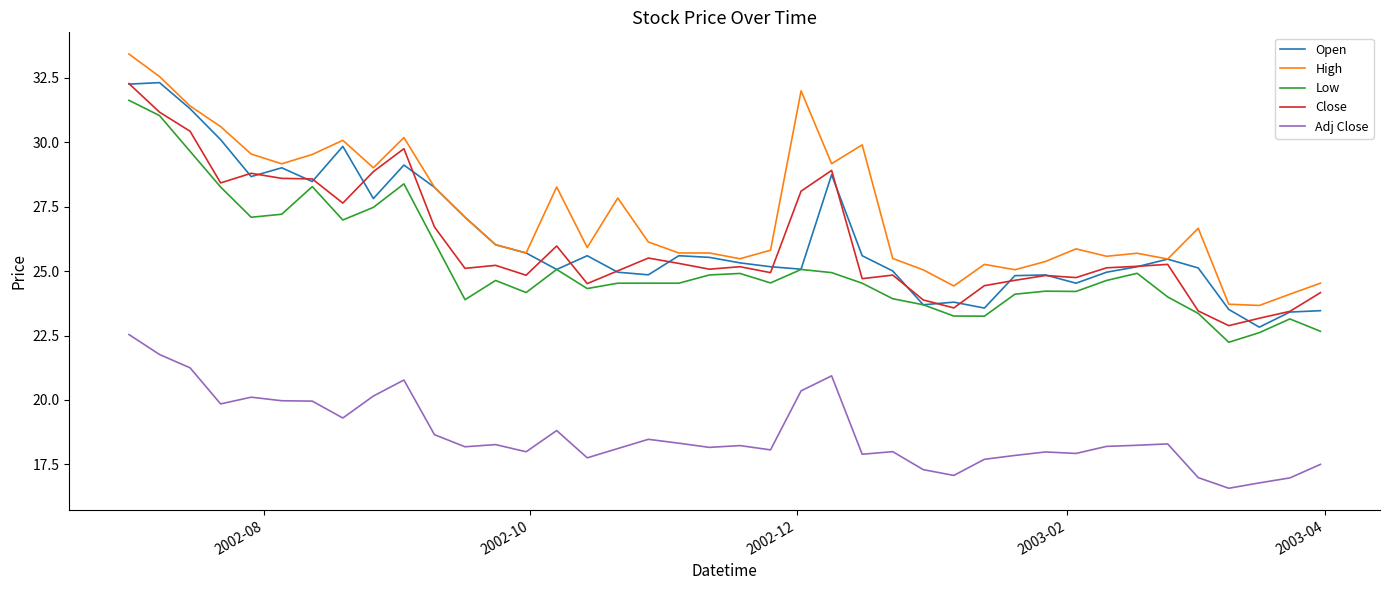

True or false: Adj Close and Close intersect in this chart.

False